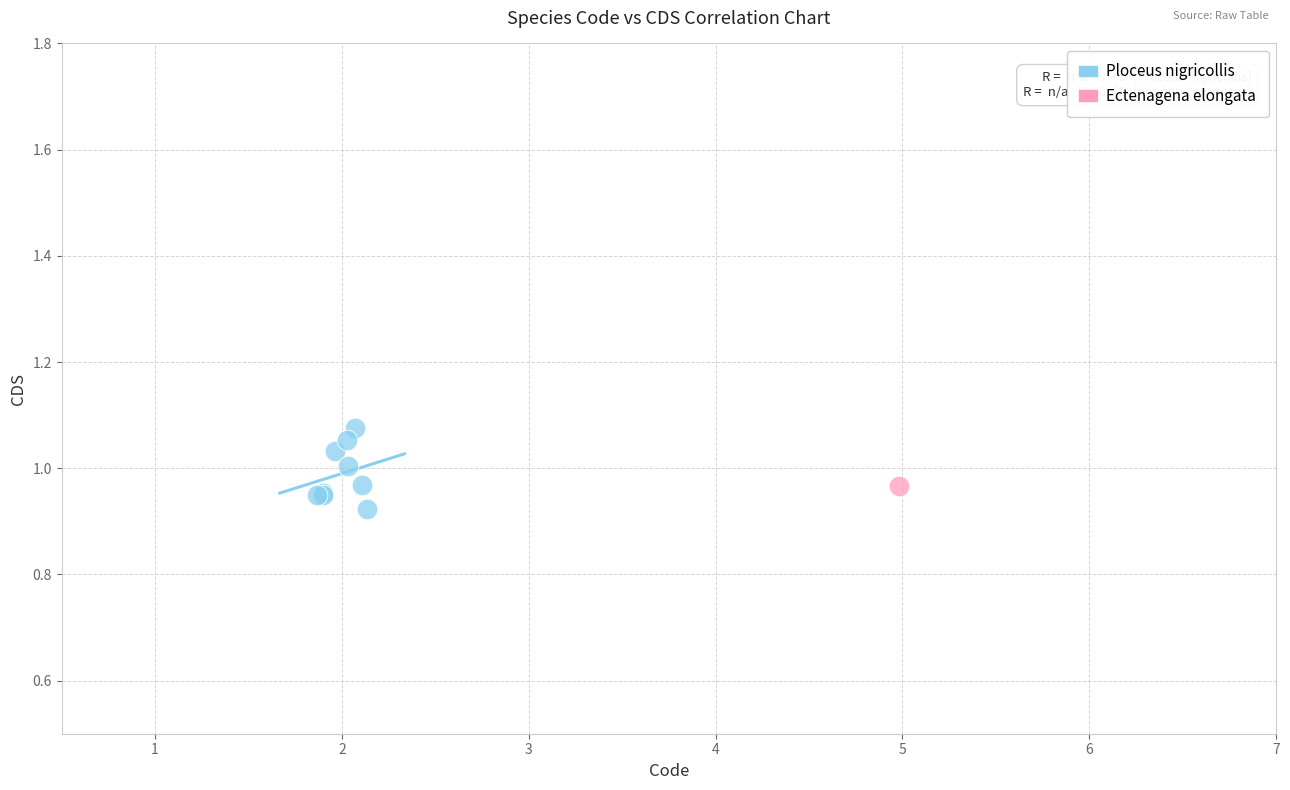

What are all the series names shown in the legend?

Ploceus nigricollis, Ectenagena elongata